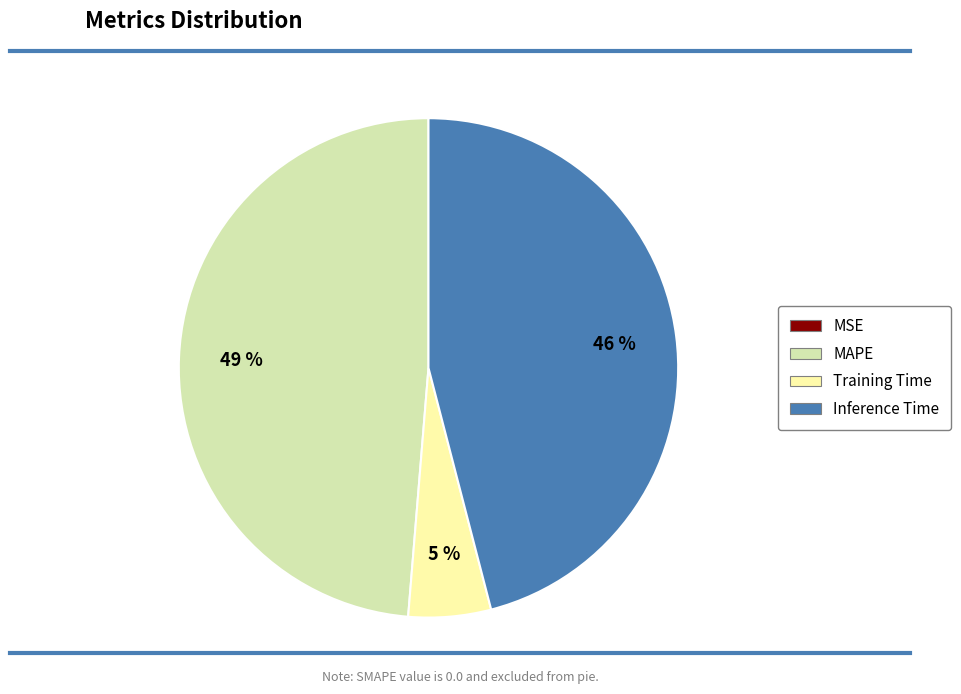

To the nearest percent, what is the average slice percentage?

25%